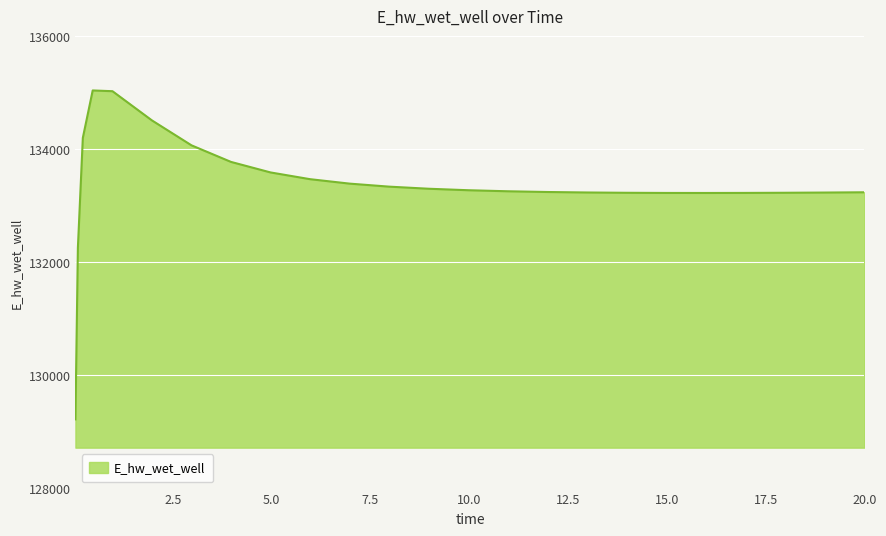

How many distinct data groups are displayed?

1